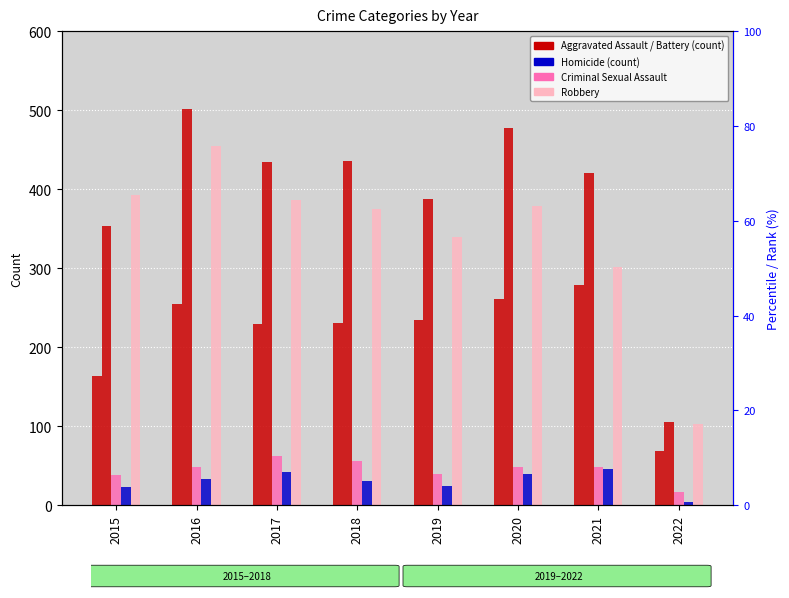

What is the difference between the second highest and second lowest values in the Robbery series?

92